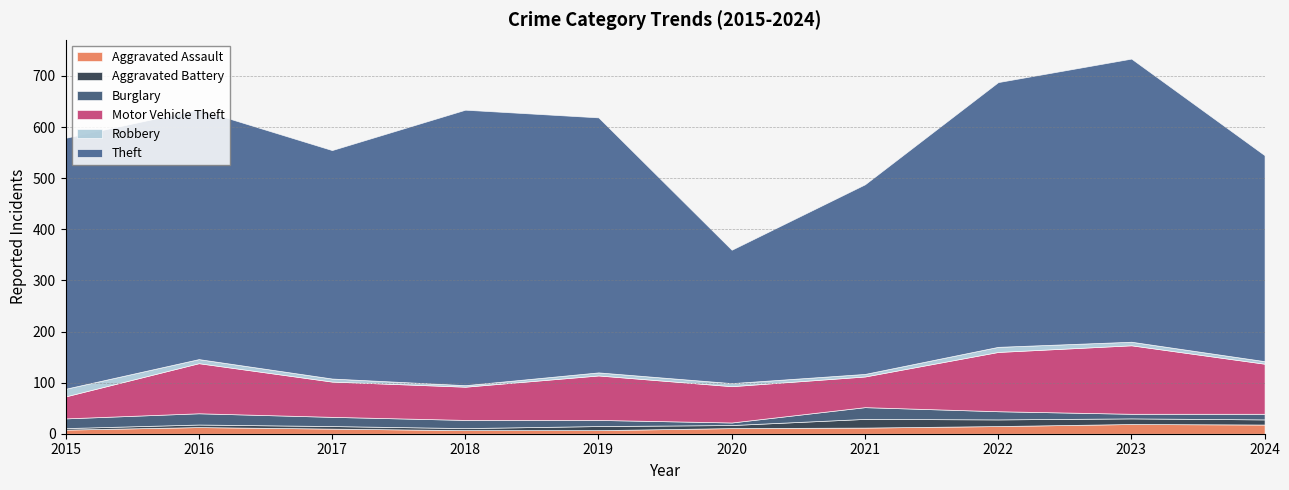

At which label is Aggravated Assault closest to 13?

2016